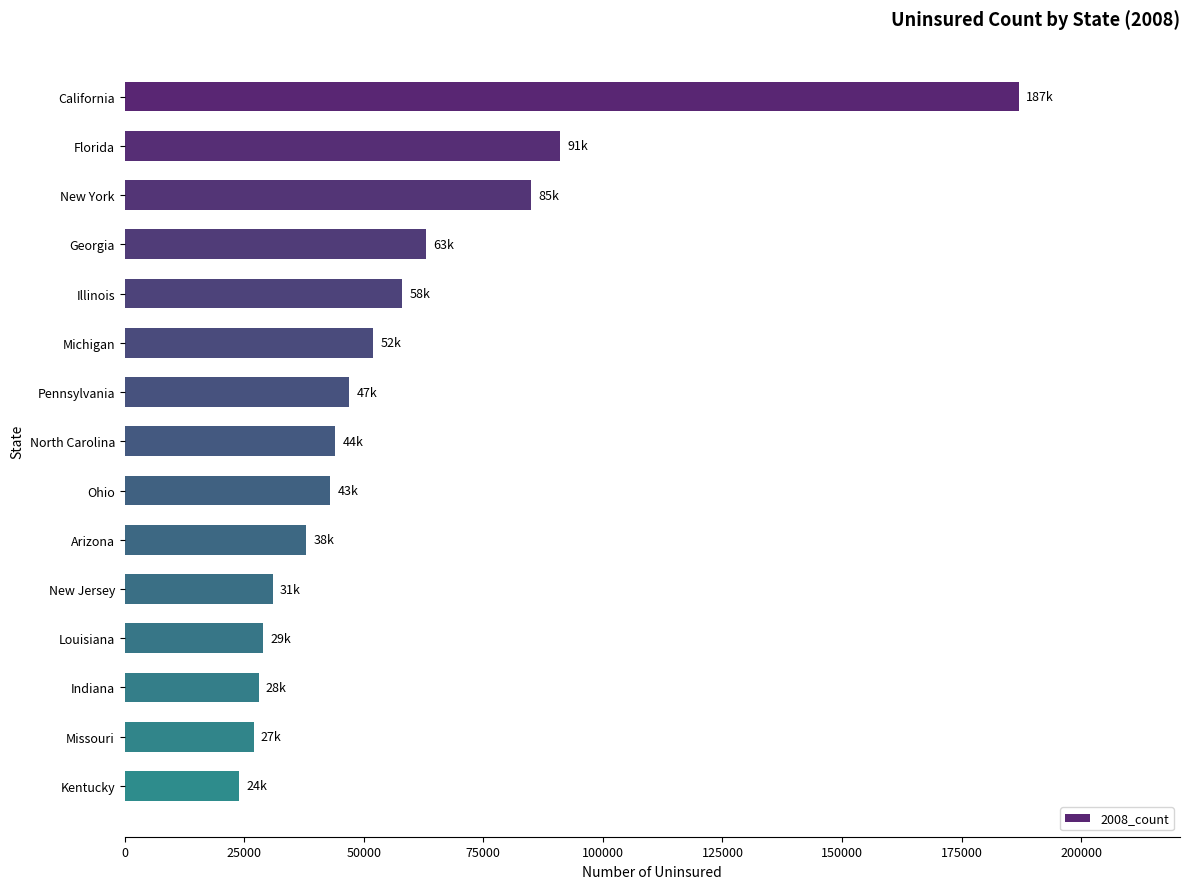

Between Michigan and New Jersey, which is larger?

Michigan